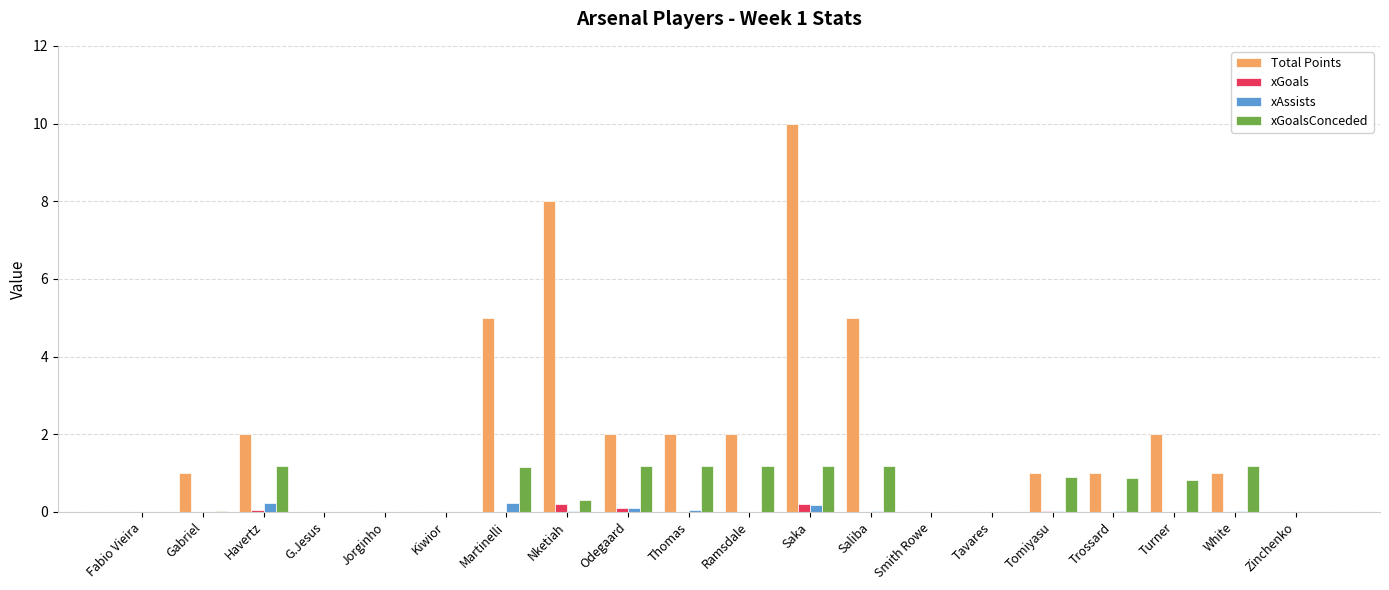

Are the bars horizontal?

No